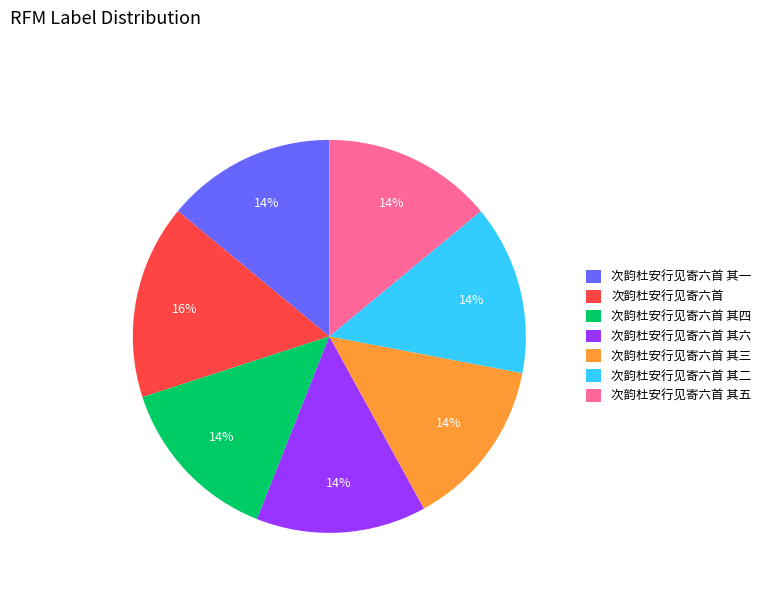

To the nearest percent, what is the difference between the largest and smallest slice percentages?

2%